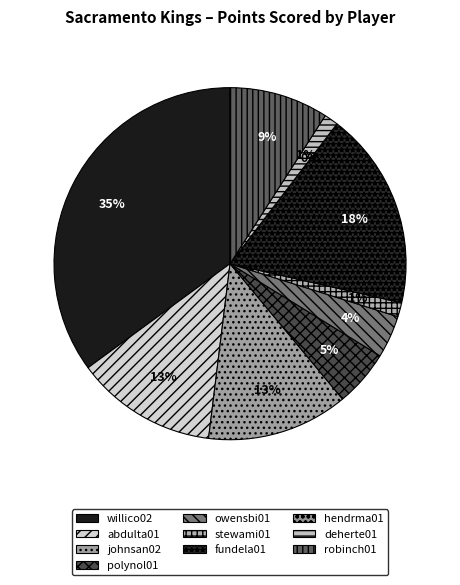

Rank the categories by value from highest to lowest.

willico02, fundela01, abdulta01, johnsan02, robinch01, polynol01, owensbi01, stewami01, deherte01, hendrma01